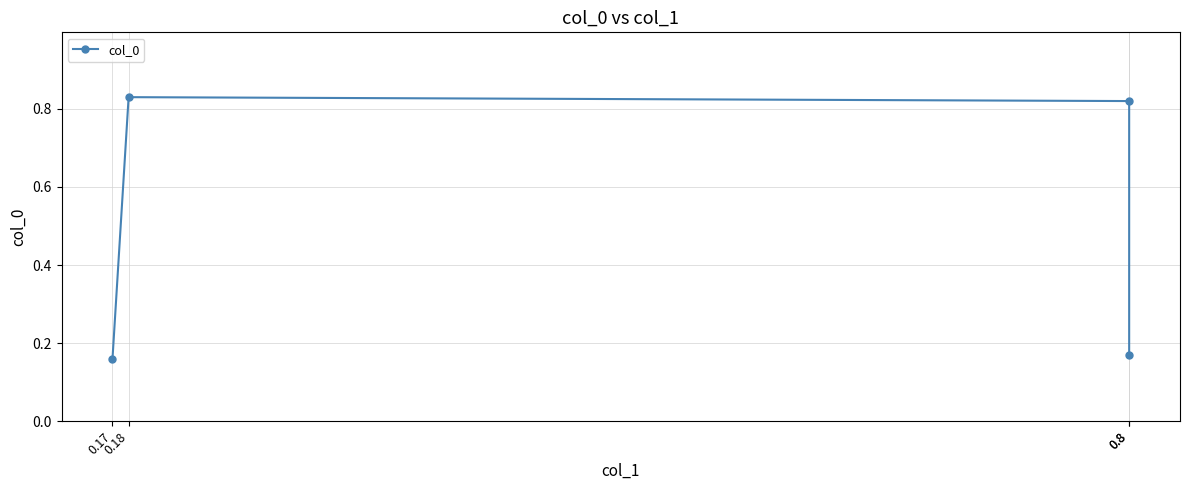

Reading left to right, transcribe all the data shown in this chart.

0.2	0.8	0.8	0.2